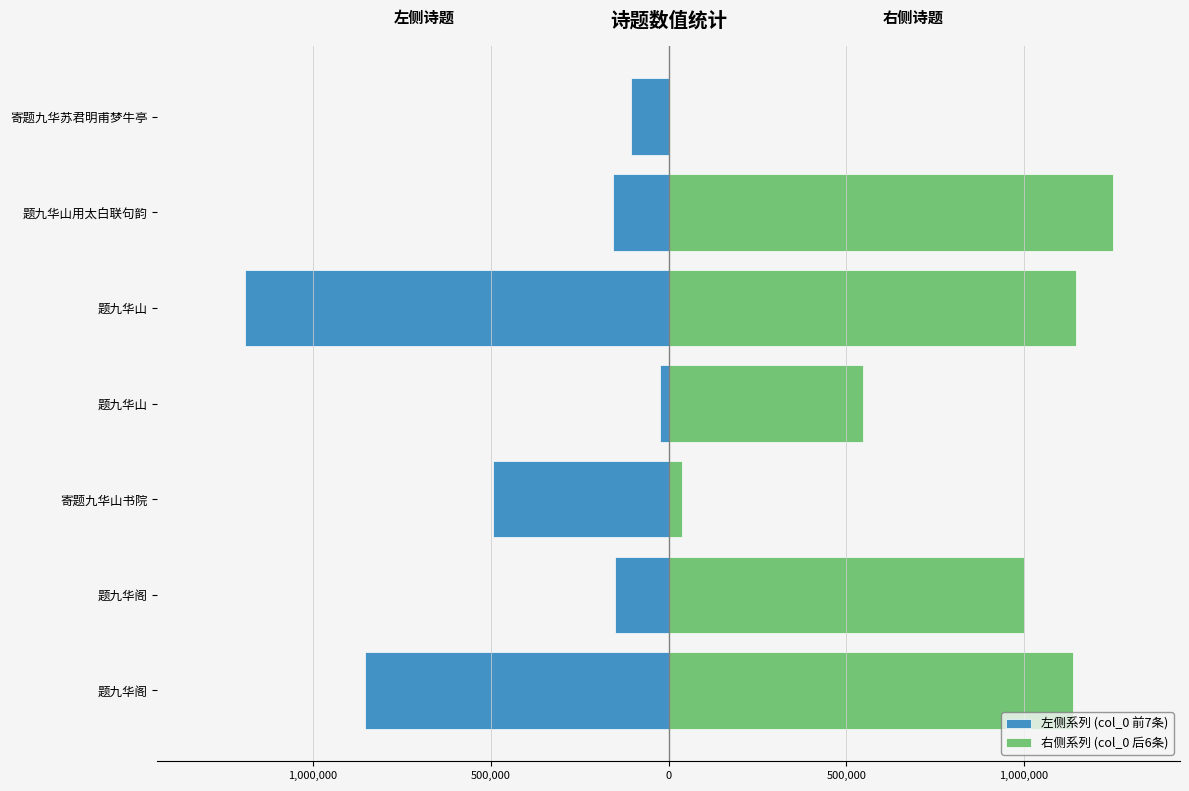

Reading left to right, transcribe all the data shown in this chart.

106342	155544	1192201	25278	494350	151960	854508	1250949	1146909	546257	37031	999172	1136341